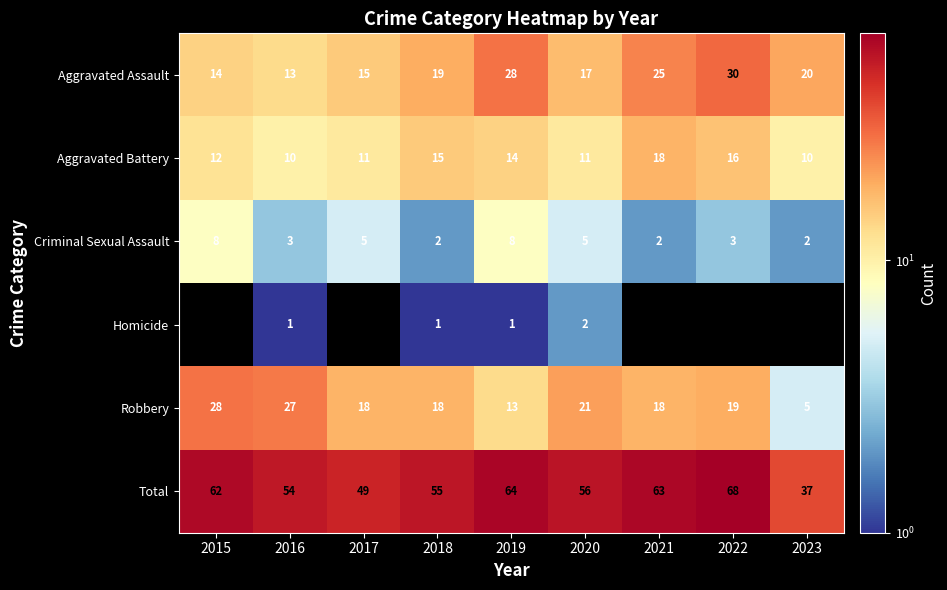

Is the value of Aggravated Battery at 2019 greater than the value of Aggravated Assault at 2018?

No